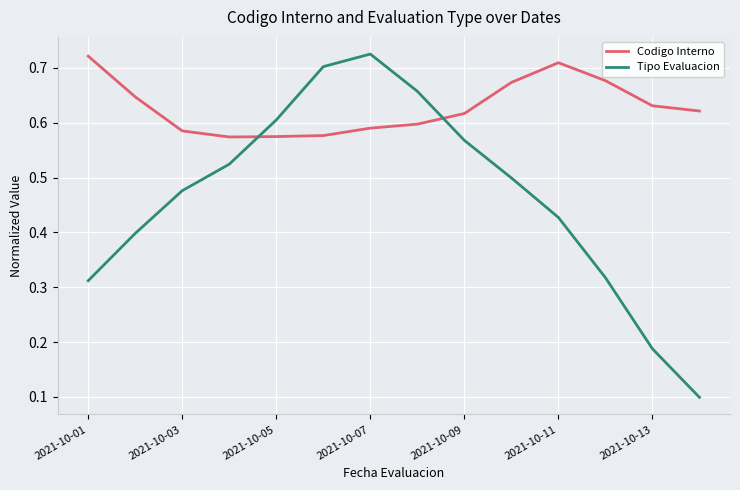

Which series has the largest total across all categories?

Codigo Interno